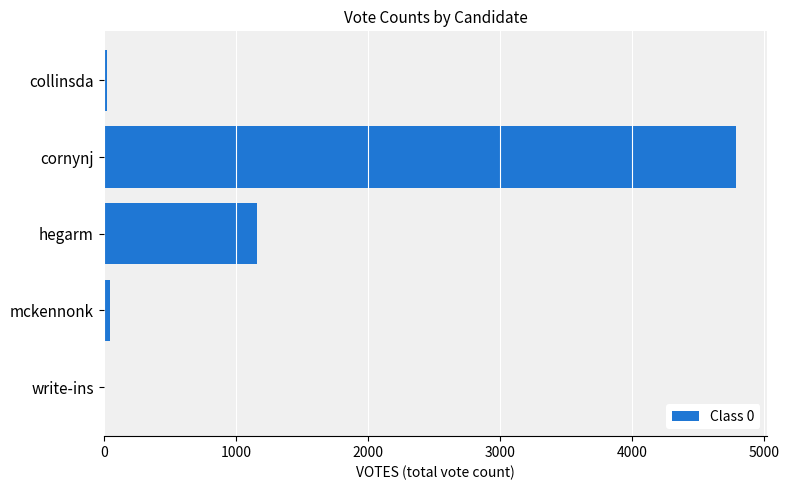

How many positive values are there?

4